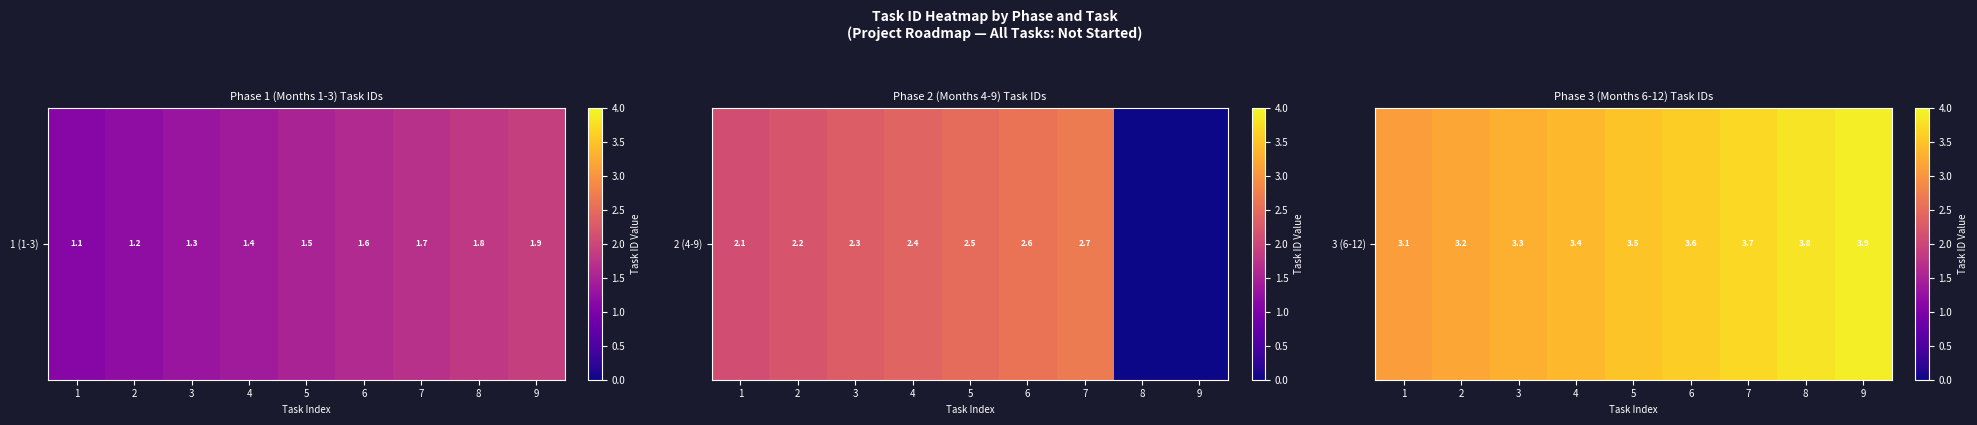

What is the ratio of the value at 9 to the value at 8?

1.0